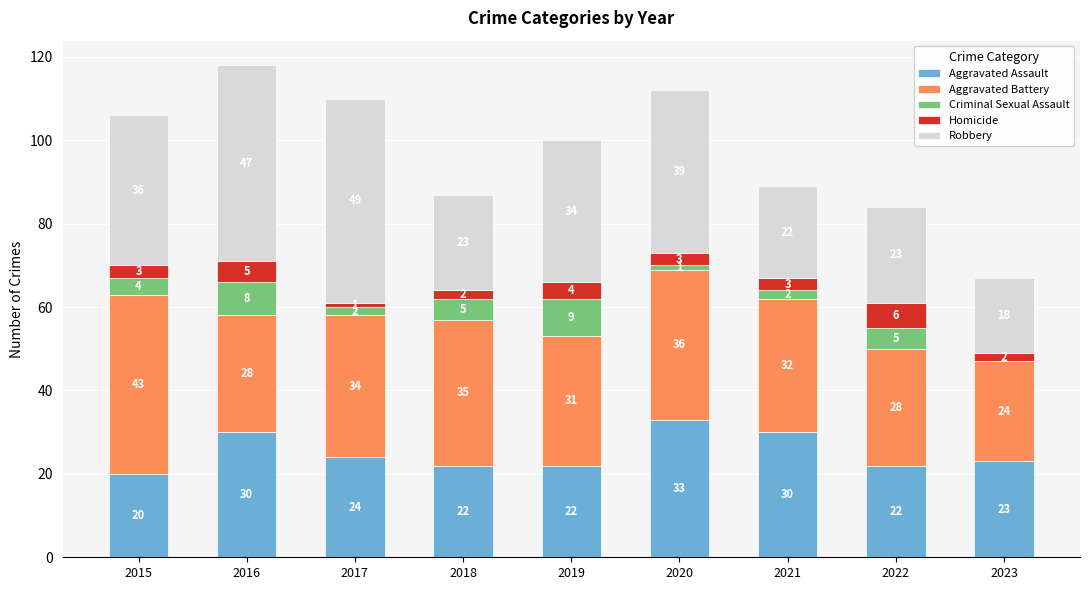

How many data points does each series have?

9